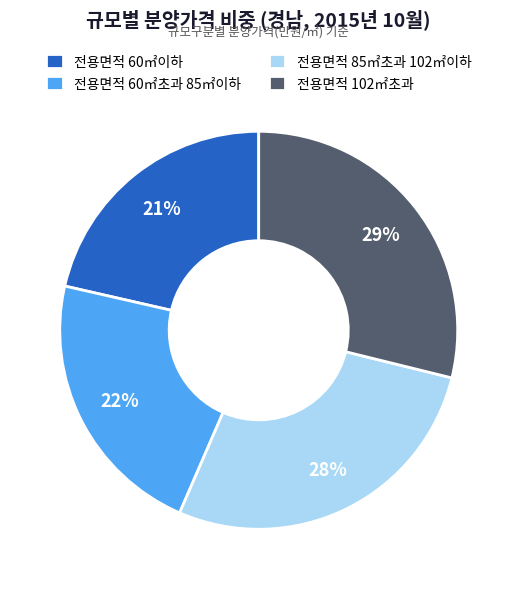

Approximately how many times larger is the value at 전용면적 60㎡초과 85㎡이하 compared to 전용면적 102㎡초과?

0.8